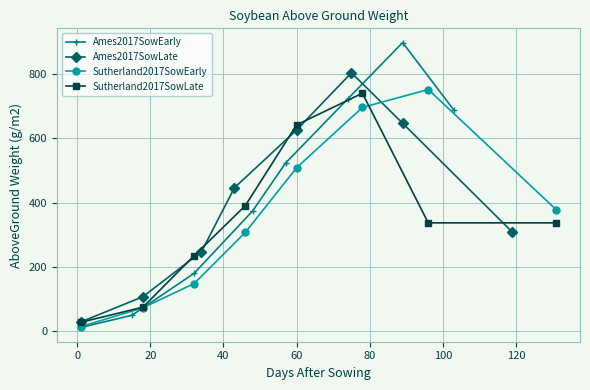

In Sutherland2017SowLate, how many points are higher than both neighbors (excluding endpoints)?

1